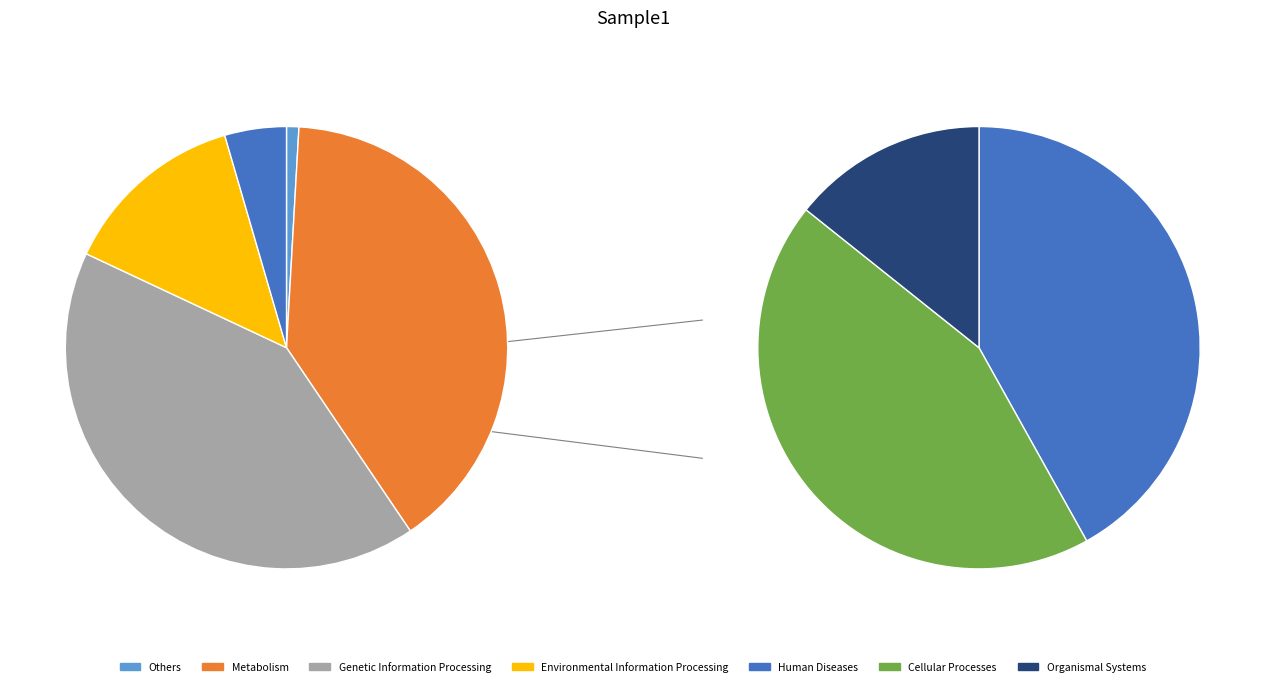

What is the change in value from 3 to 4?

-31